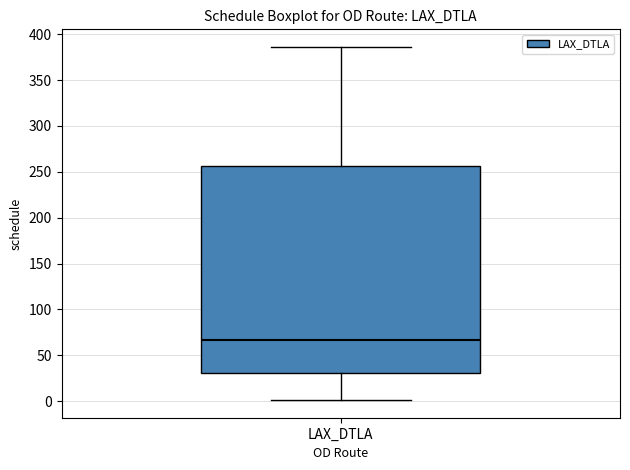

Read this box plot against the y-axis: the position of the median line, the range covered by the box, and the ends of both whiskers. The values are not printed on the chart, so give them approximately, as read against the axis.

median 65, box 30 to 255, whiskers 0 to 385